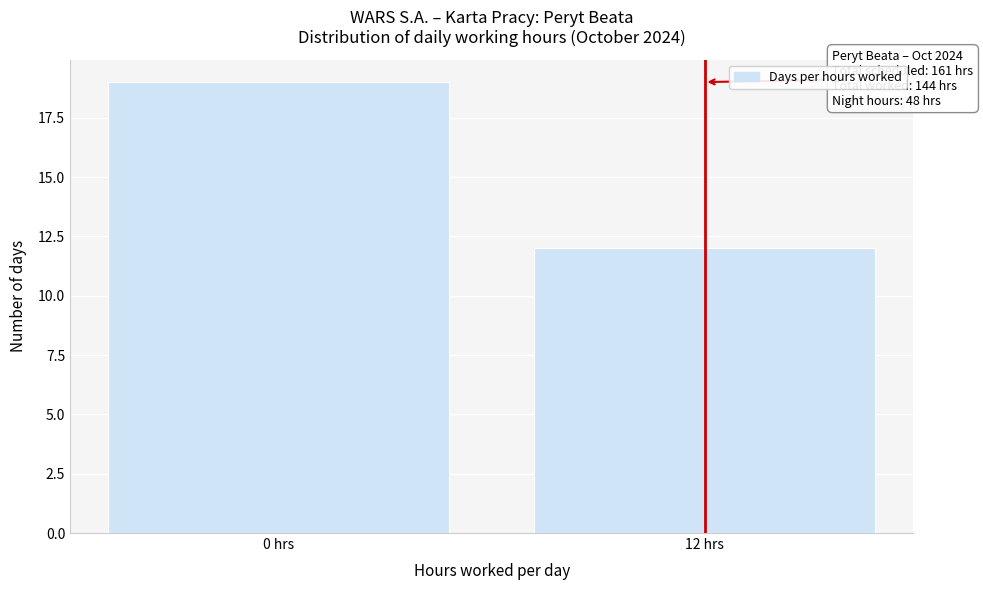

Reading left to right, what are all the values shown in this chart?

19	12